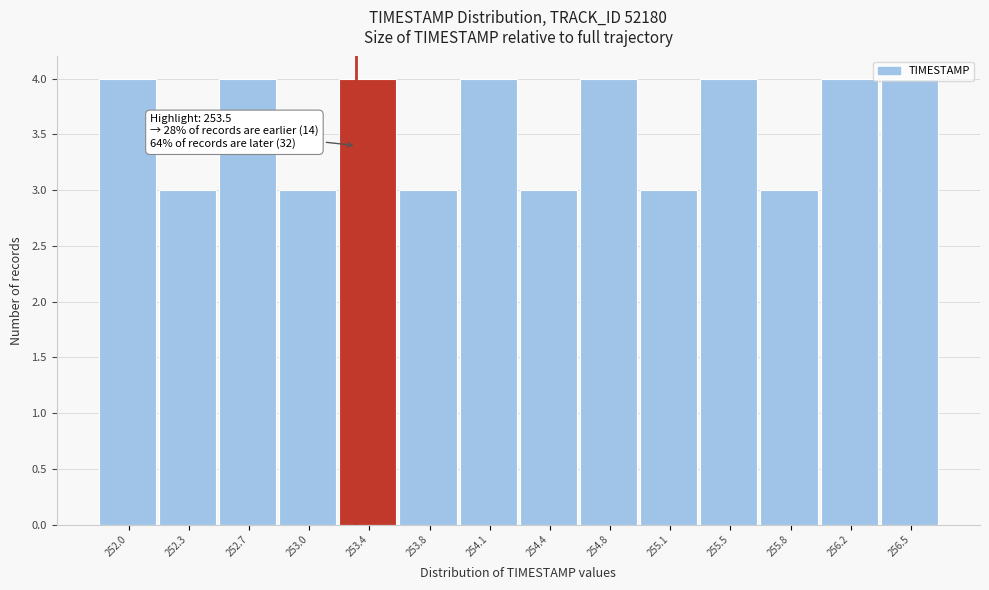

What is the smallest value displayed?

3